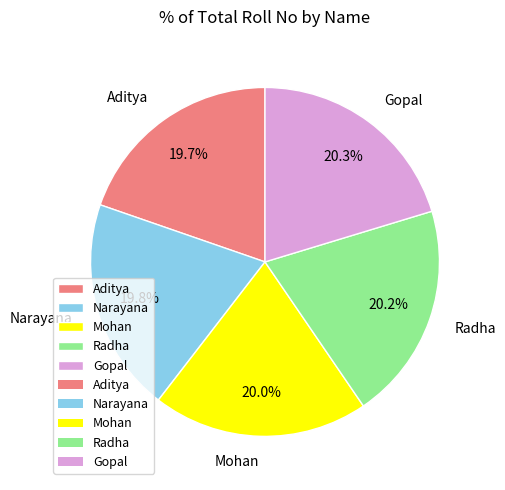

What is the total percentage of Aditya and Mohan?

39.7%